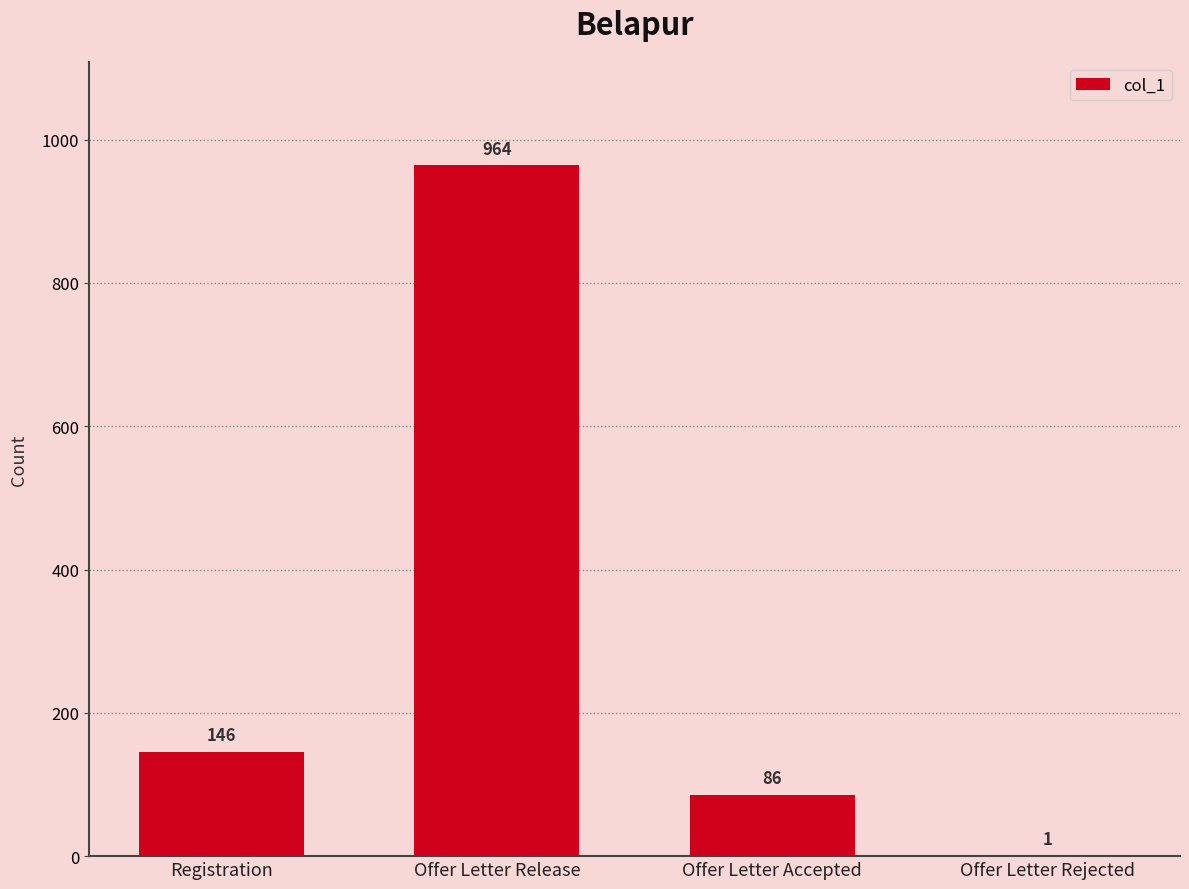

What is the sum of all values?

1197